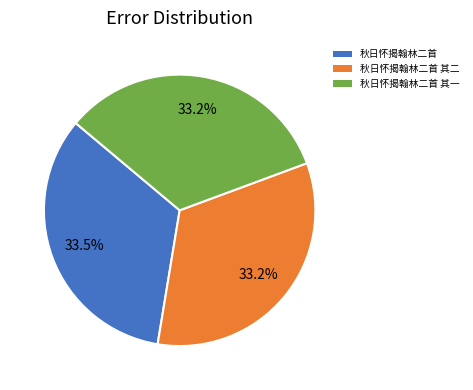

Is there a majority slice in this chart?

No